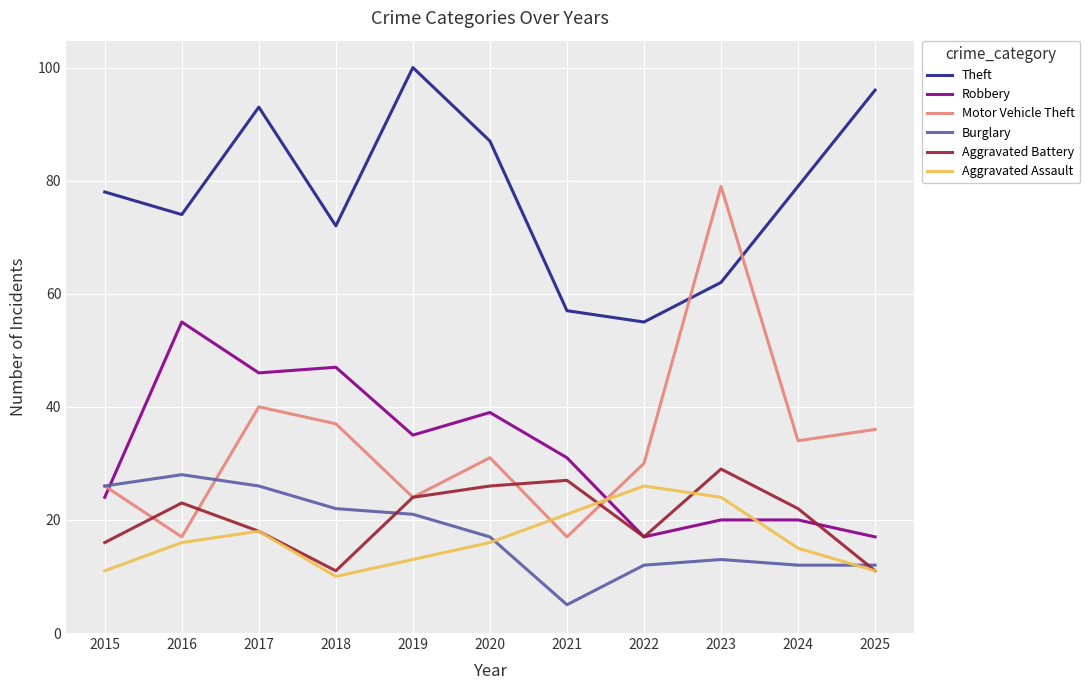

Which series has the largest total across all categories?

Theft